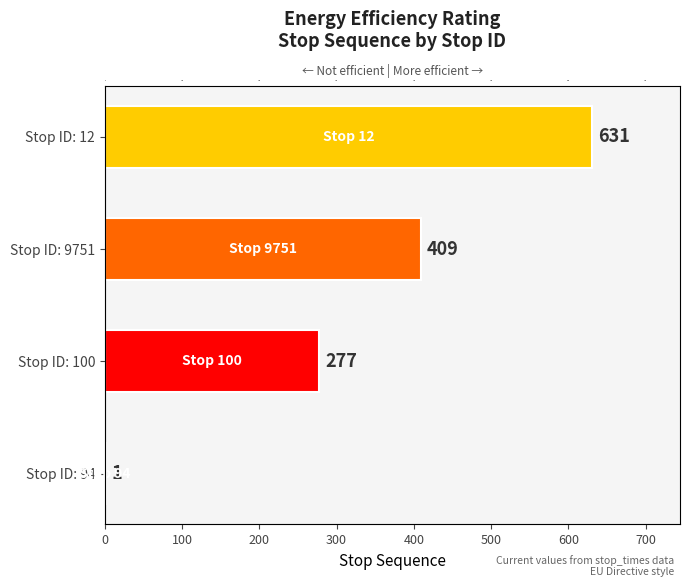

Count the values in the range 277 to 631.

3